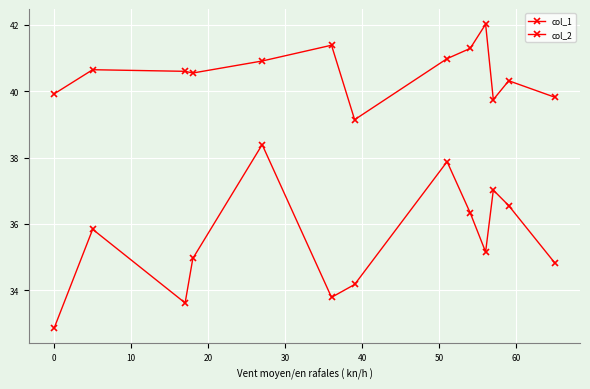

How many lines are shown in the chart?

2